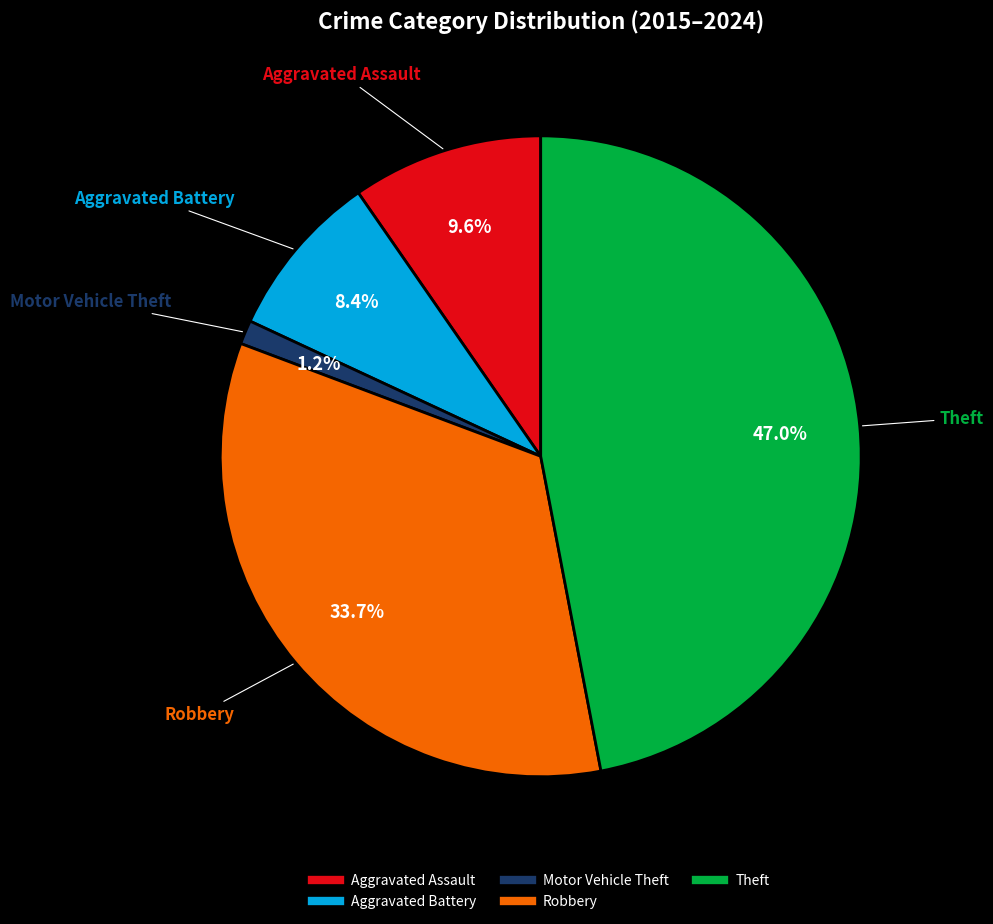

Is there a majority slice in this chart?

No